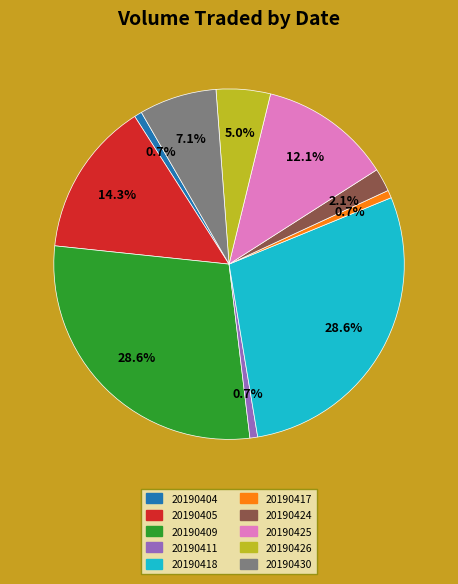

To the nearest percent, what percentage of the pie is 20190411?

1%